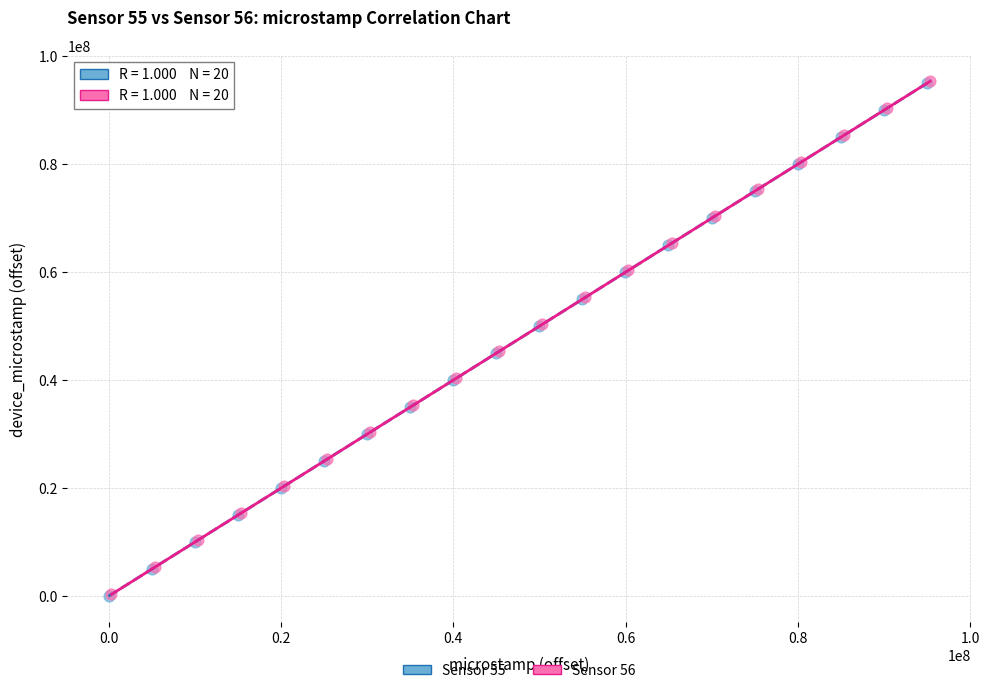

What are all the series names shown in the legend?

Sensor 55, Sensor 56